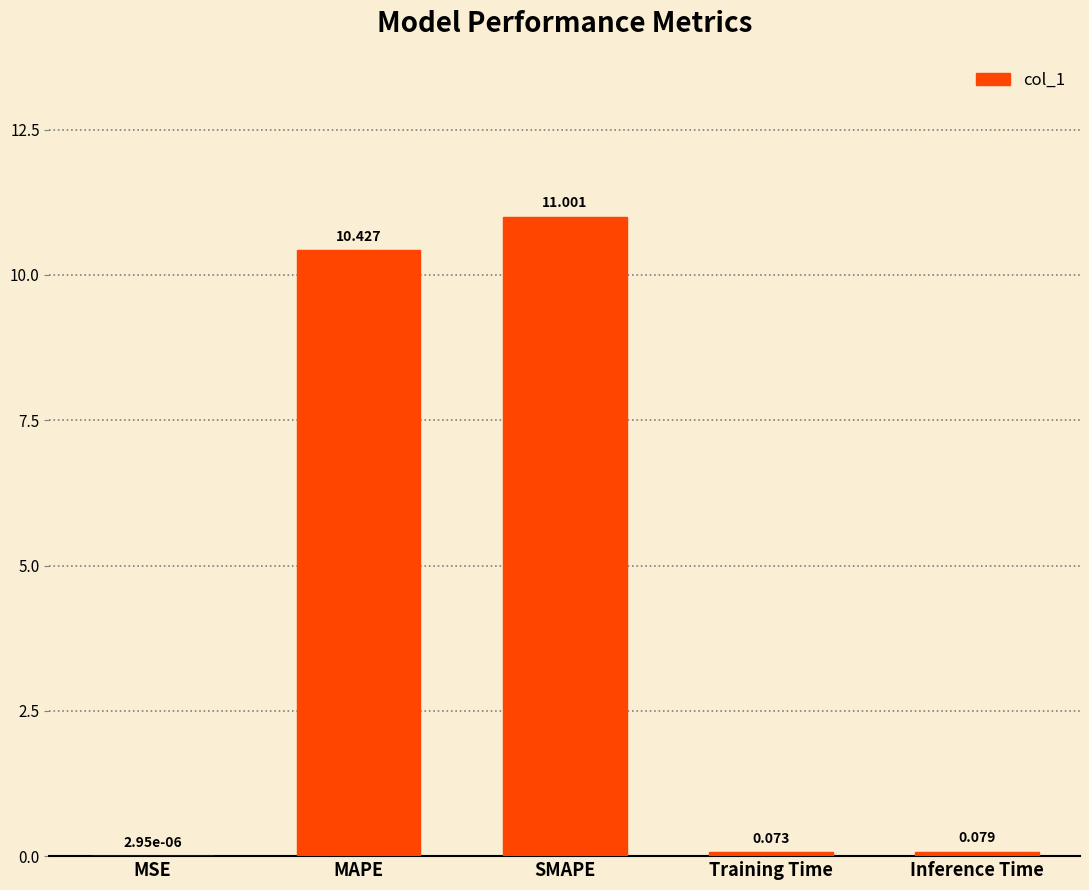

At which label is the value closest to 5?

Inference Time